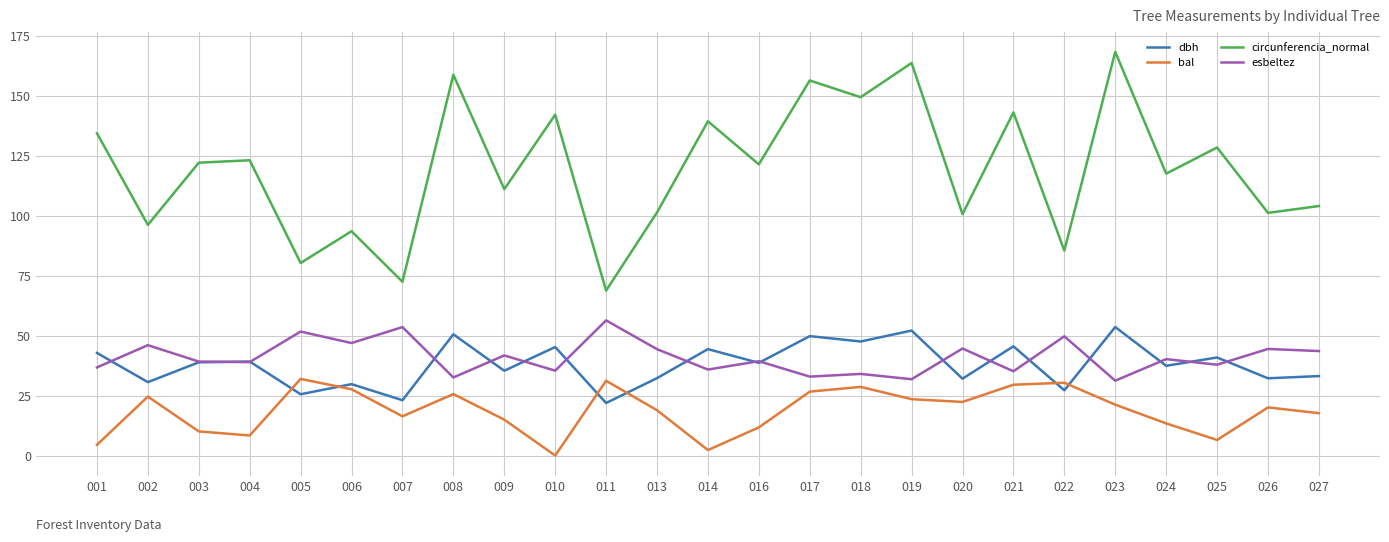

True or false: bal has more than 0 interior local peaks.

True